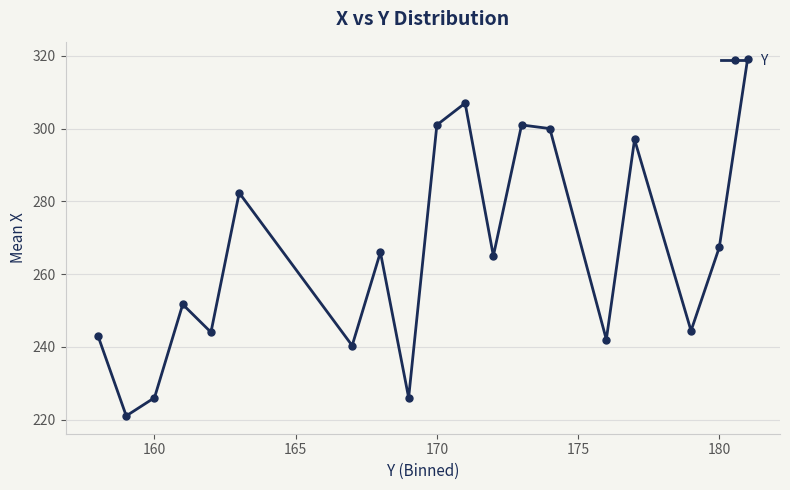

What is the maximum value shown in the chart?

319.0